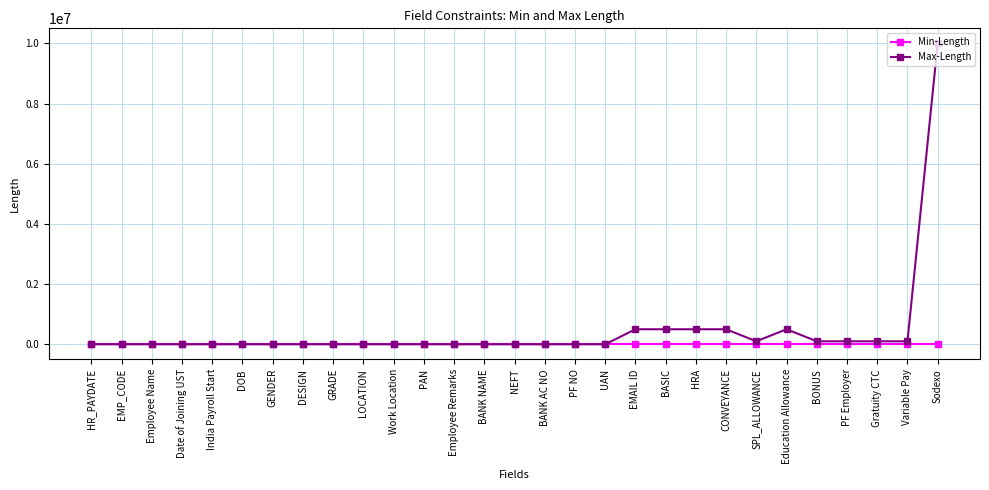

List the series in order of their peak value, lowest first.

Min-Length, Max-Length